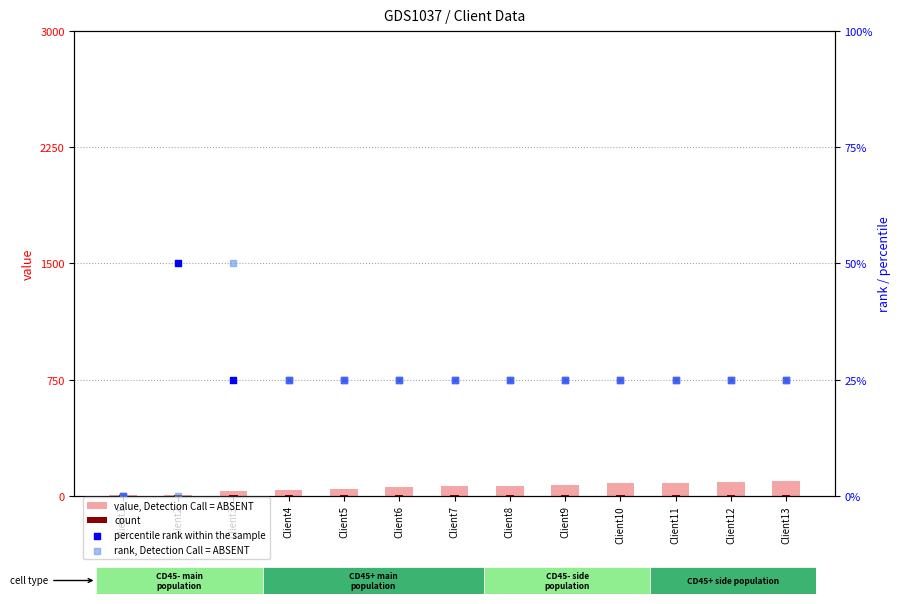

Which series contains the lowest Y value?

percentile rank within the sample